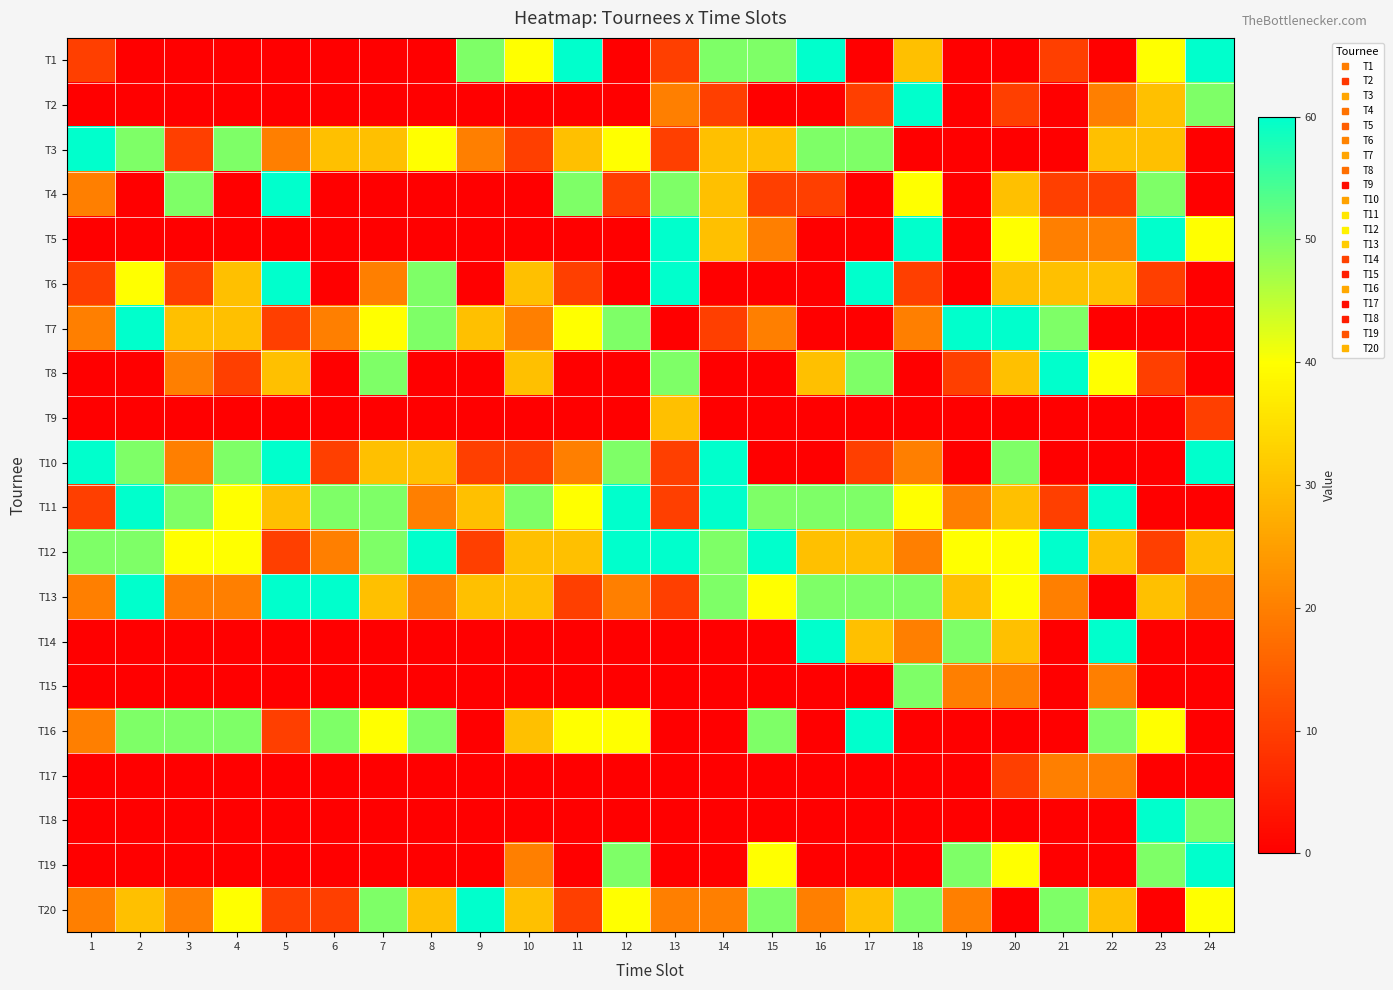

How many series are shown in this chart?

20